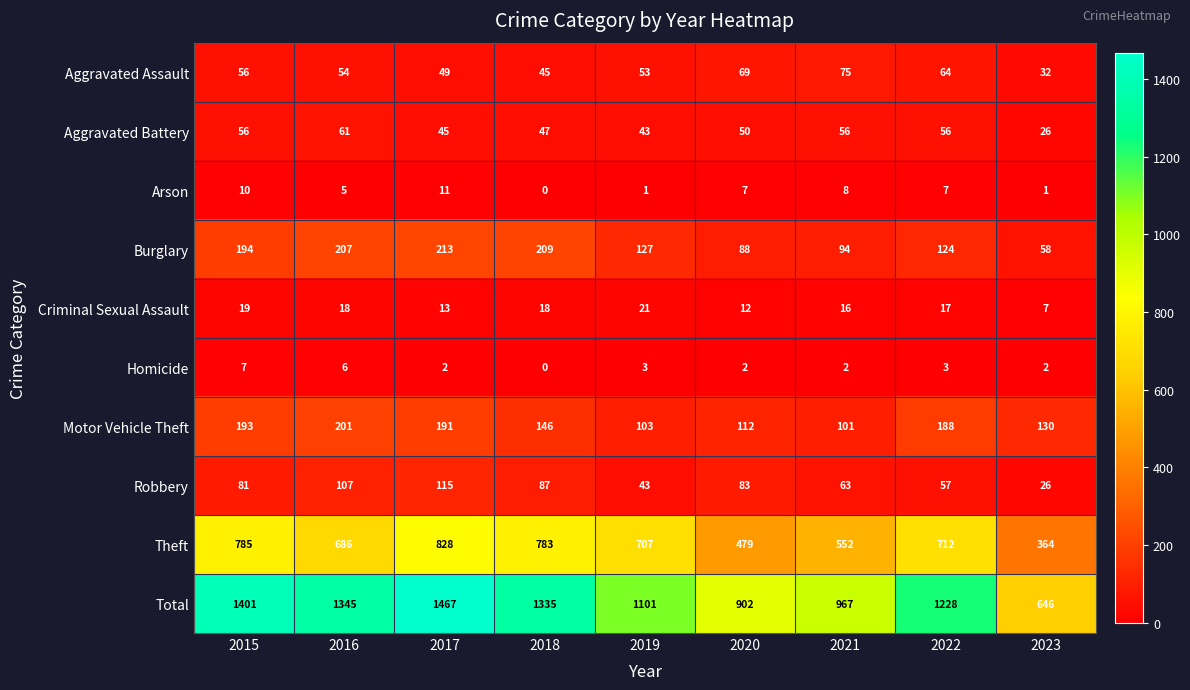

At which category is the sum across all series the highest?

2017